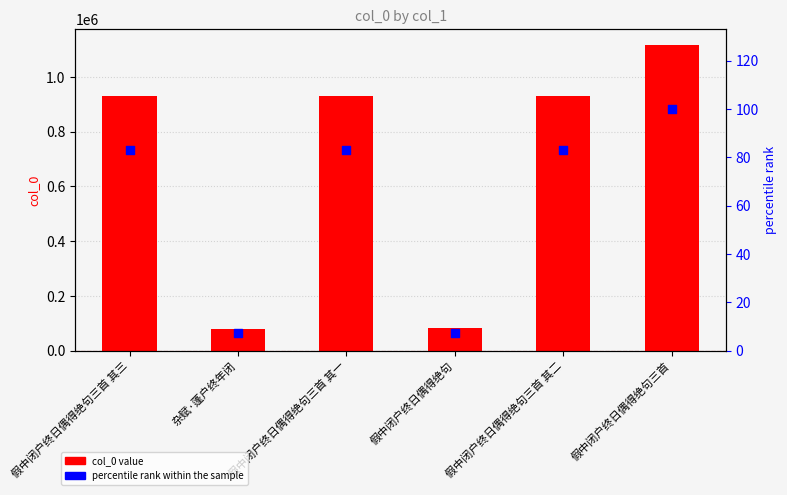

At how many categories does at least one series exceed 806818?

4